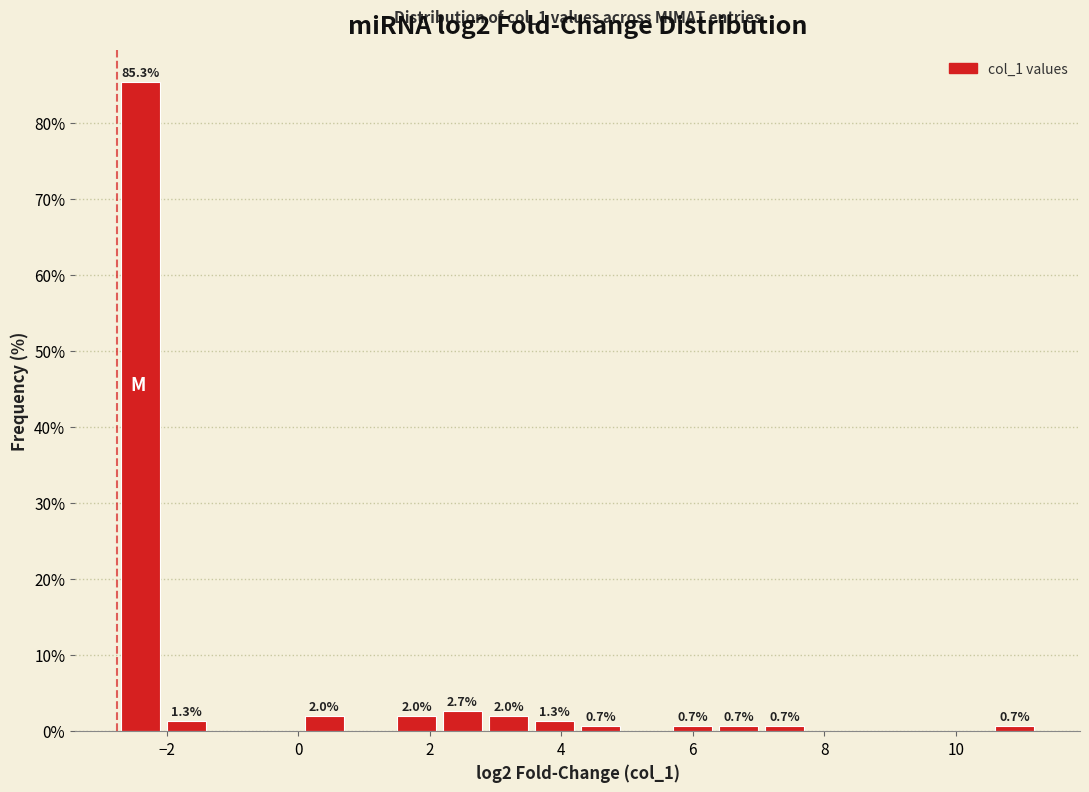

Read against the x-axis, roughly where is the centre of the tallest bar?

-2.4